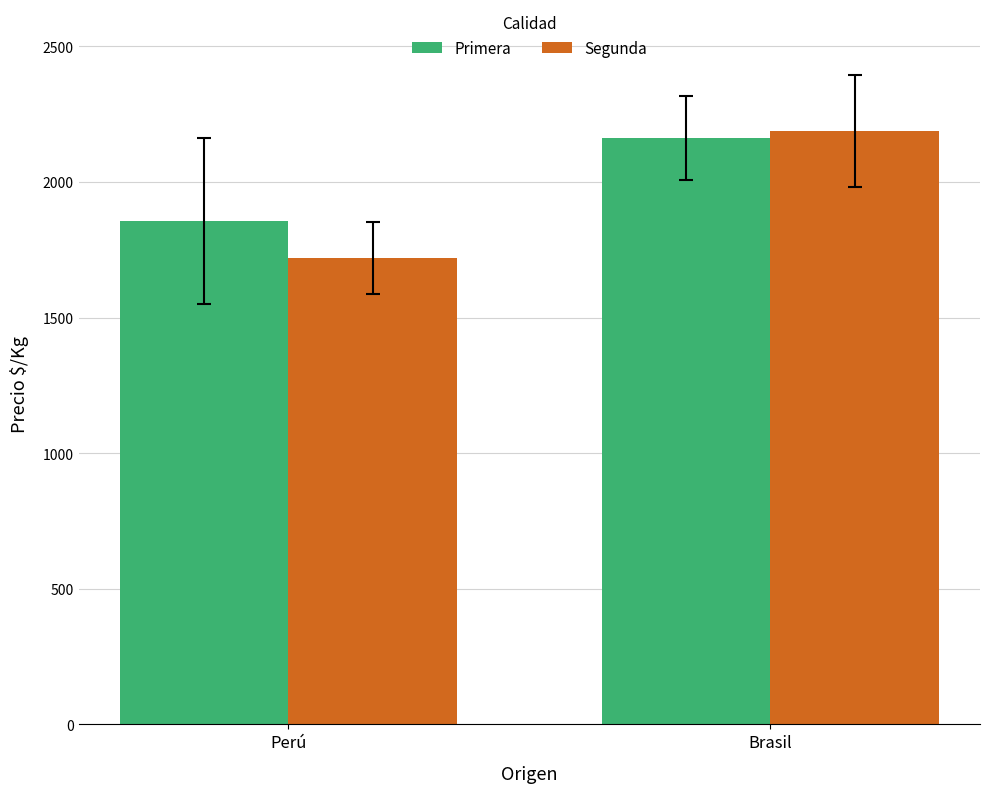

What position from the right is Brasil?

1